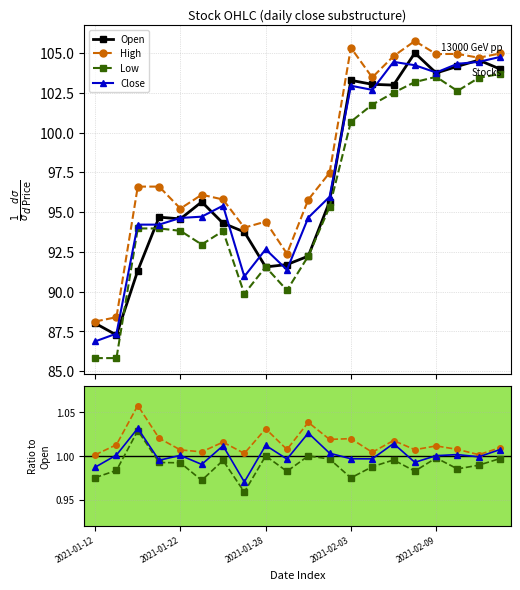

How many interior local valleys does the Open series have?

5